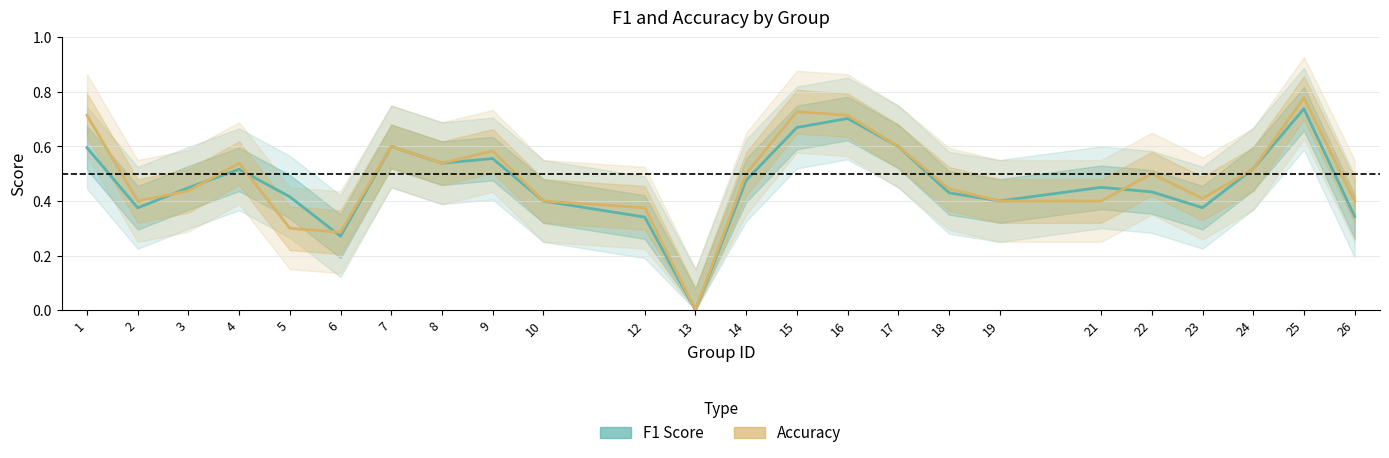

Which series has the largest total across all categories?

Accuracy